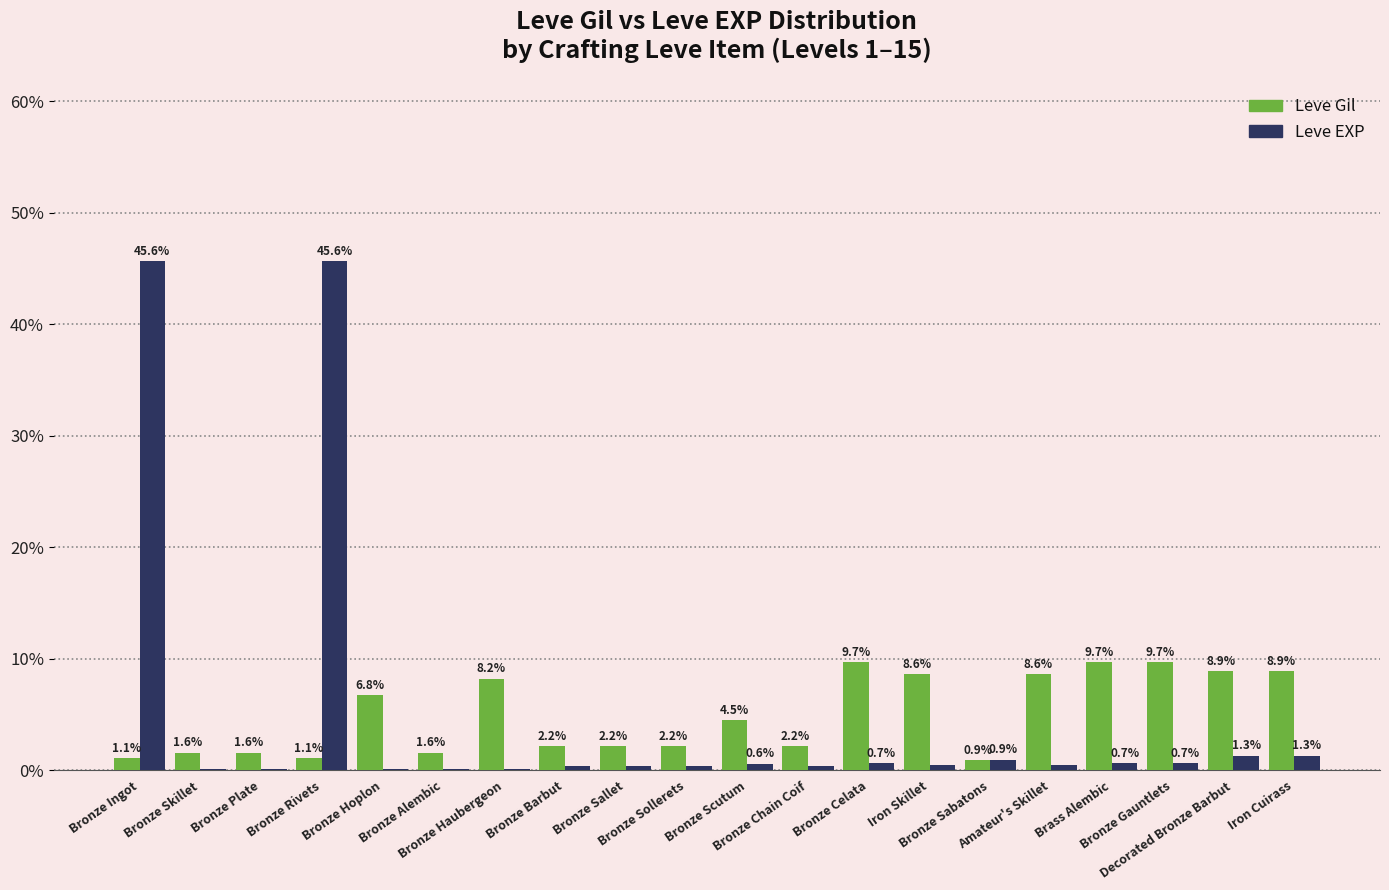

What are all the series names shown in the legend?

Leve Gil, Leve EXP